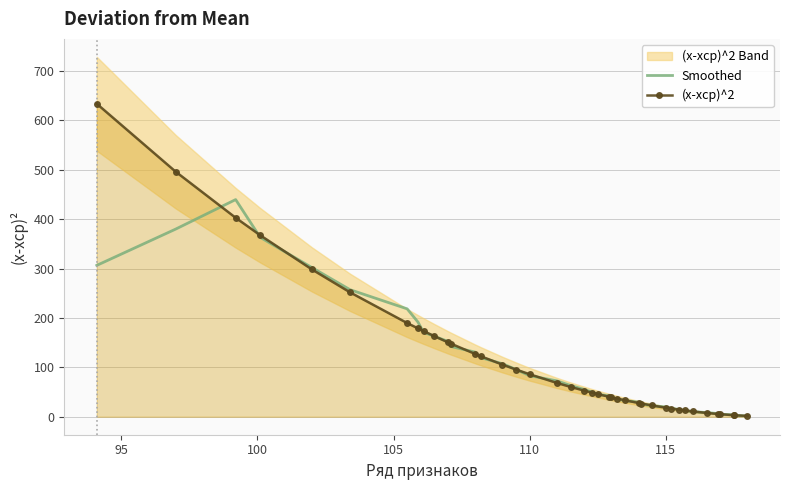

Reading left to right, extract all data points from this chart.

Smoothed: 306.5	380.0	439.7	363.4	302.1	257.3	218.5	191.4	171.2	162.9	152.5	142.3	130.8	119.8	107.3	95.6	83.2	72.6	63.3	55.2	49.7	45.5	42.3	39.2	35.6	32.8	29.5	25.8	22.4	19.7	16.9	14.5	12.4	10.2	8.4	6.5	5.0	3.7	2.6	1.6
(x-xср)^2: 633.7	496.1	402.9	367.6	298.3	251.9	189.7	178.8	173.5	163.1	150.6	148.2	127.1	122.6	105.5	95.5	86.0	68.4	60.4	52.9	48.6	45.9	40.6	39.3	36.9	33.3	27.8	26.8	22.8	18.3	16.6	14.2	12.8	10.7	7.7	5.6	5.2	3.1	3.1	1.6